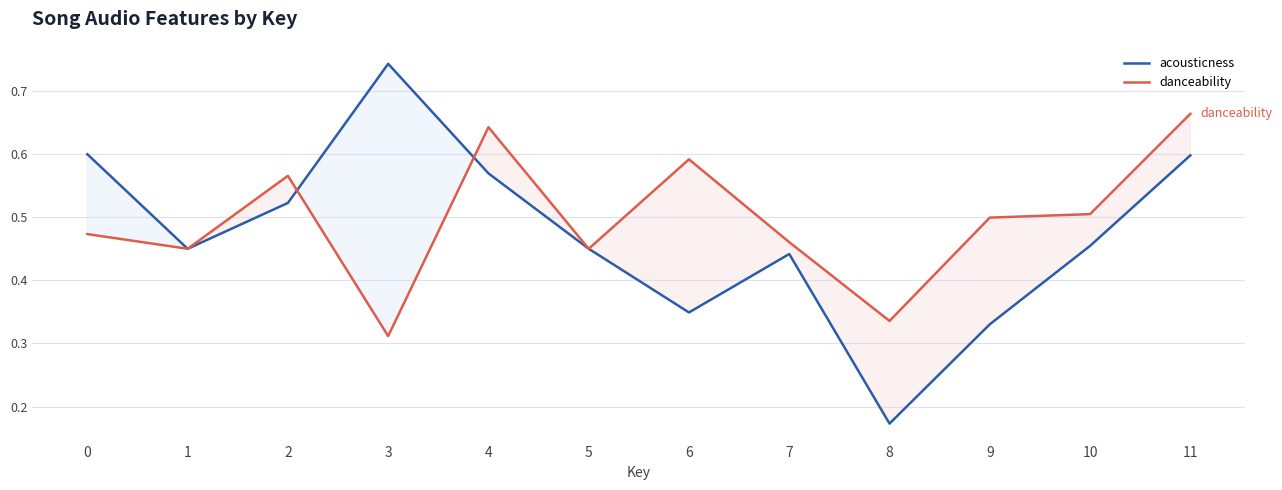

Which series has the largest range (max minus min)?

acousticness